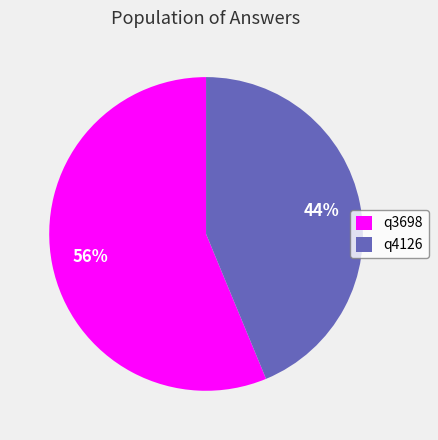

Do q4126 and q3698 together represent more than half of the pie?

Yes